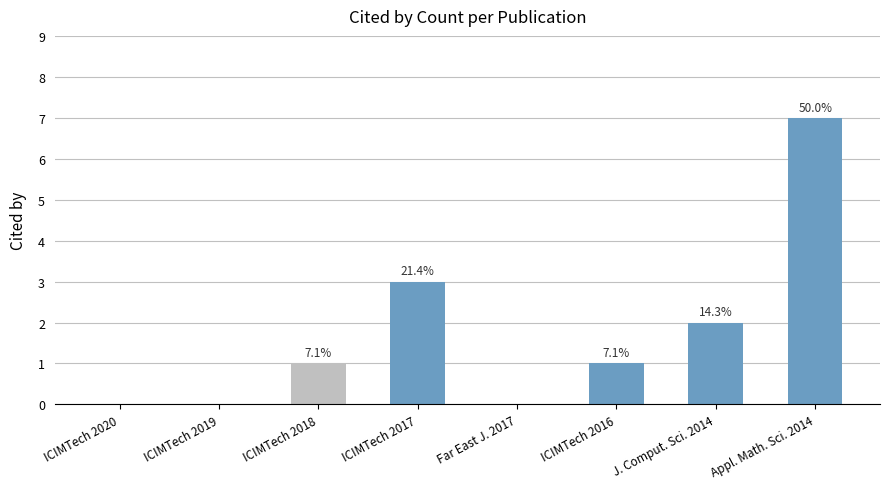

What position from the left is ICIMTech 2016?

6